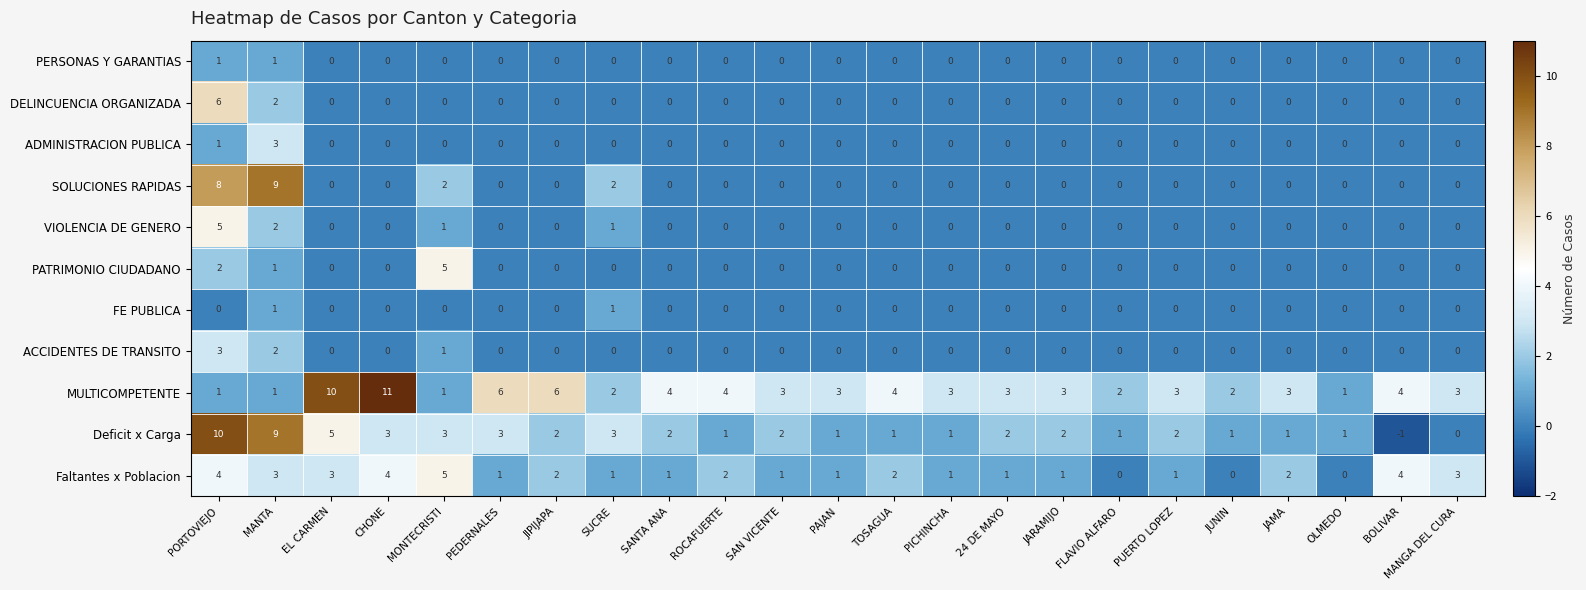

What is the difference between the highest and lowest values at JAMA?

3